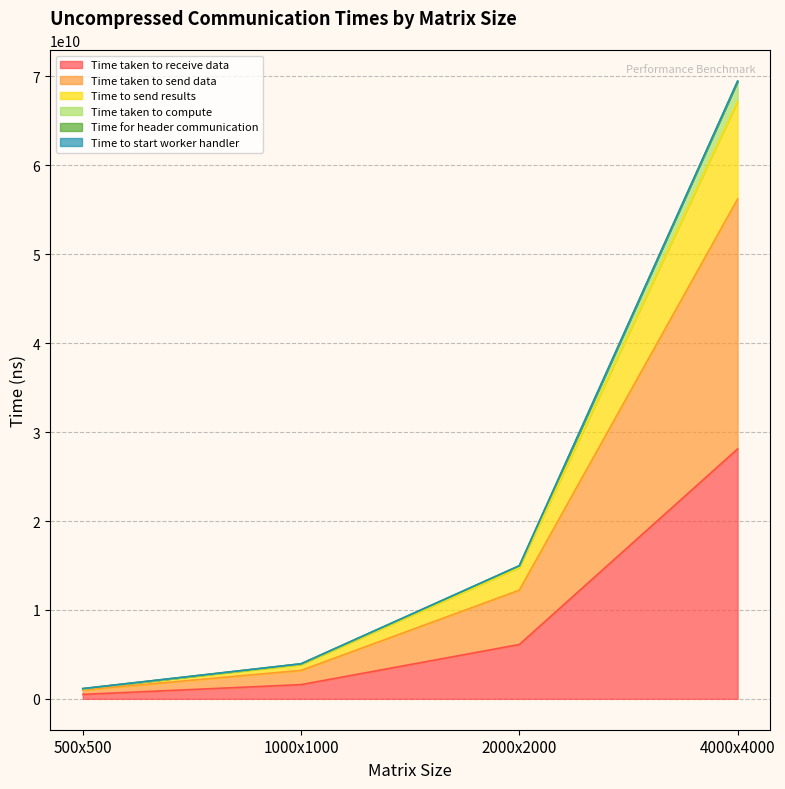

Where is Time taken to receive data nearest to the value 14303812850?

2000x2000